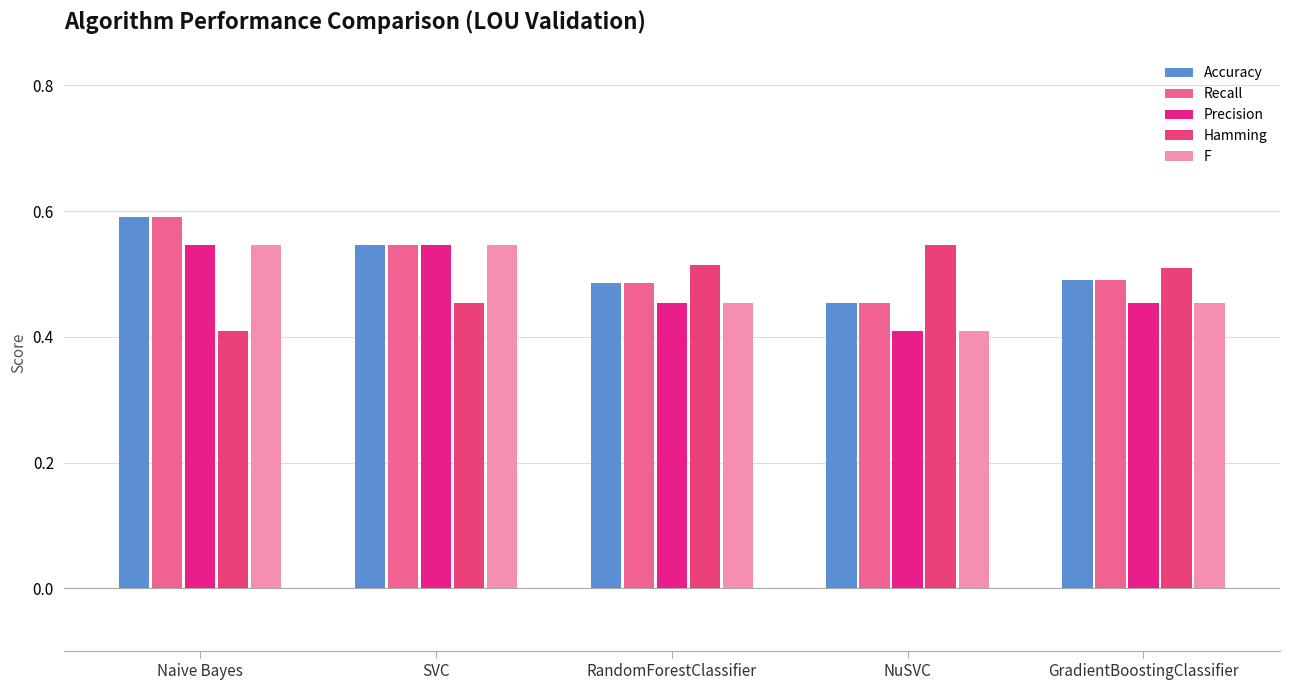

What is the average value of the Hamming series?

0.5